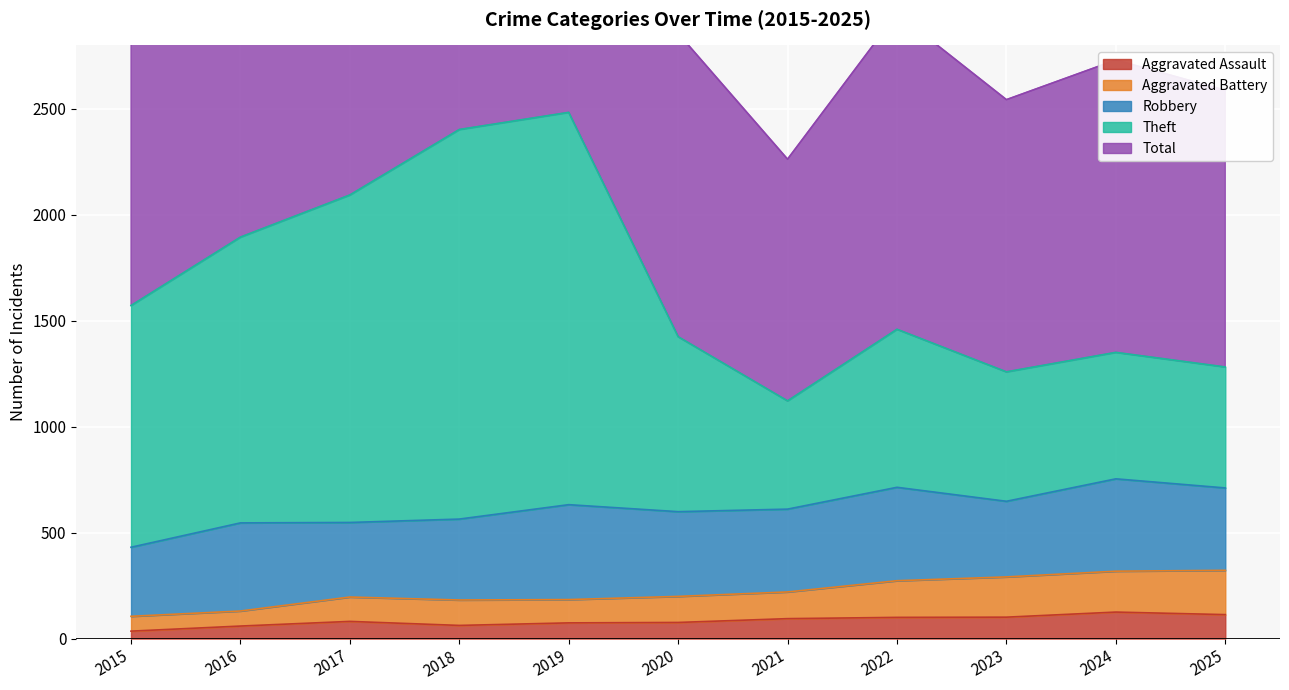

The Total series shows 6111 at 2016. True or false?

False